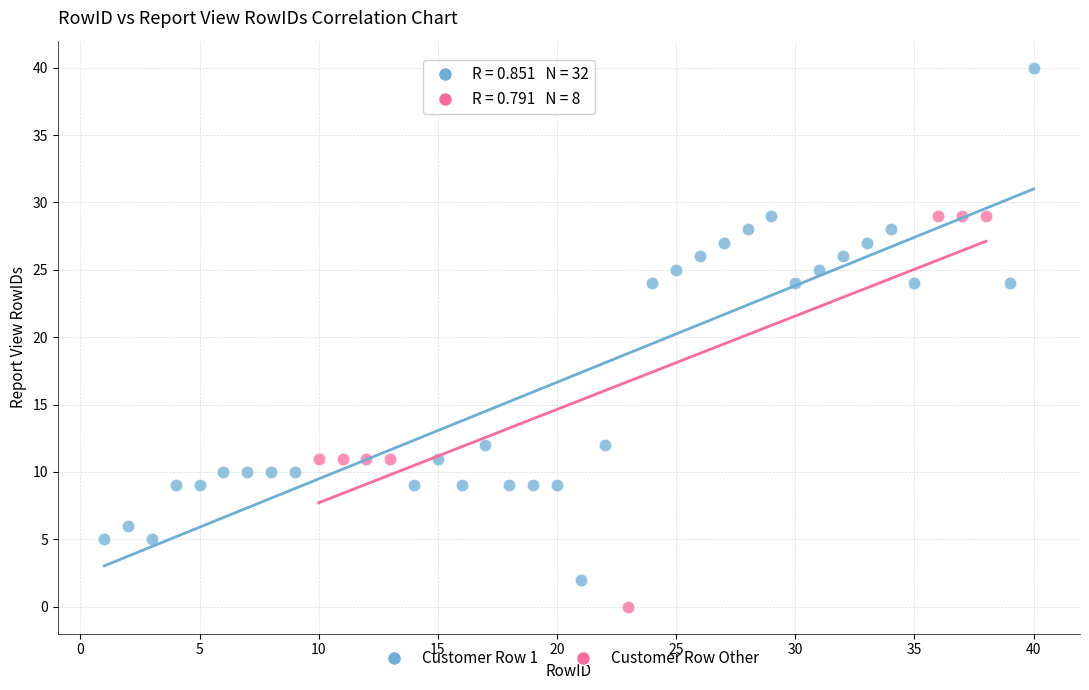

Which series reaches the maximum Y coordinate?

Customer Row 1